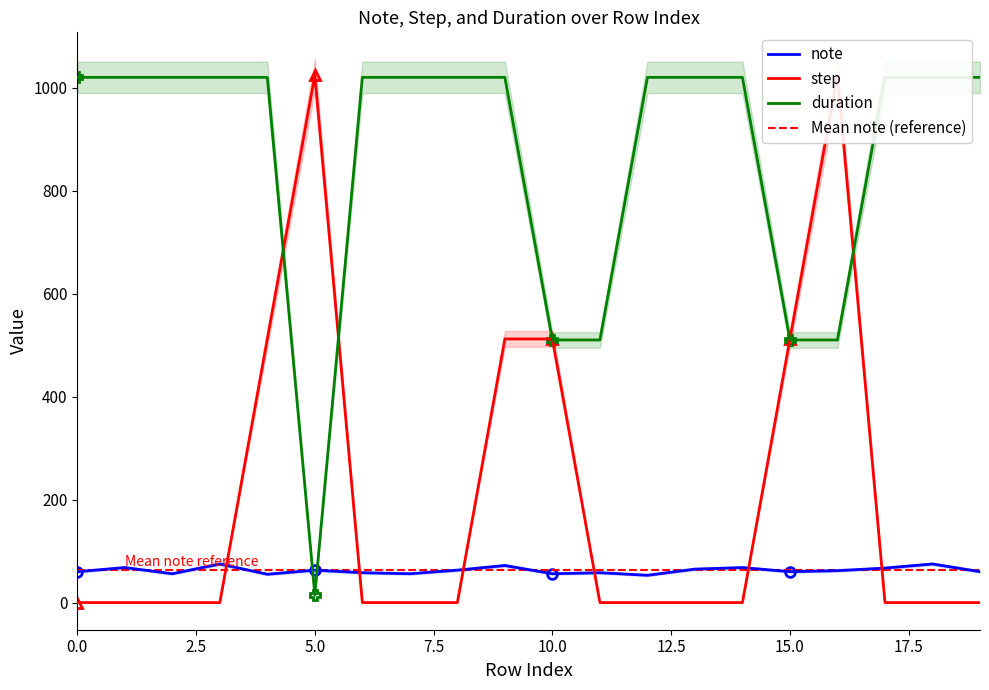

At how many categories does at least one series exceed 500?

20